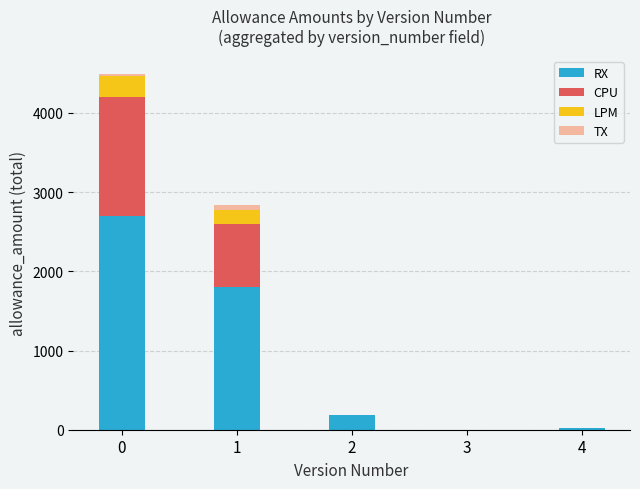

The value of RX at 0 is 2700.0. True or false?

True